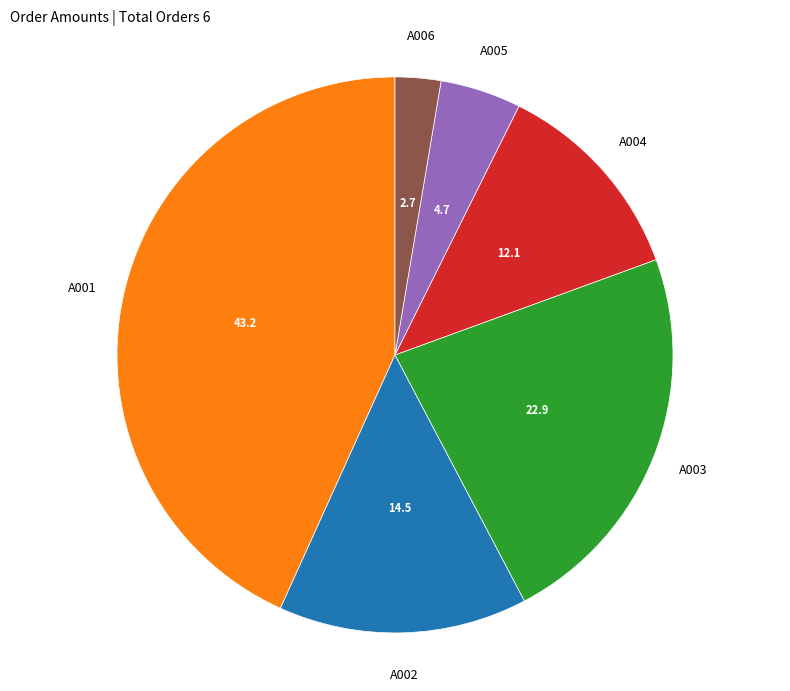

Does any single category account for the majority?

No